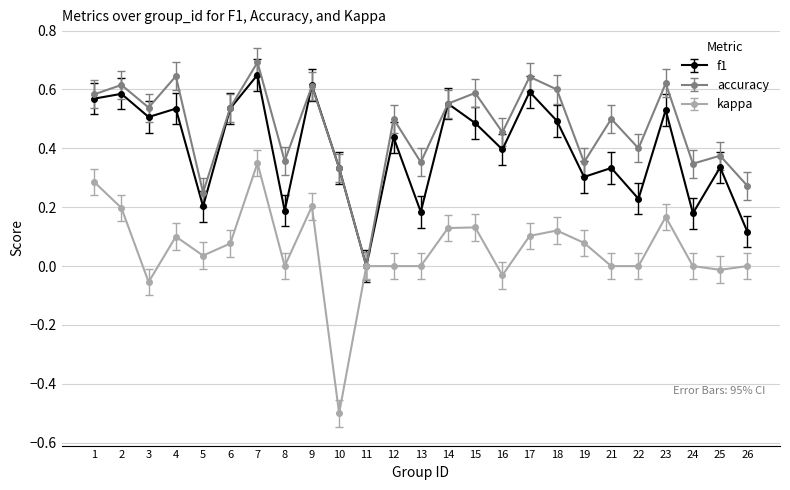

The accuracy series shows 0.5 at 16. True or false?

True